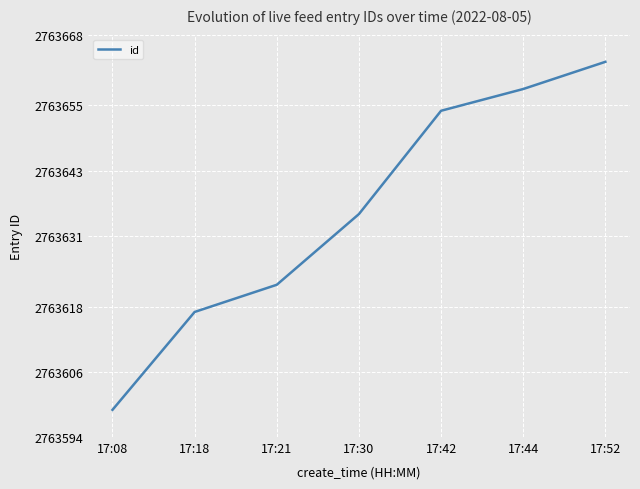

The chart shows a value of 1084336 at 17:44. True or false?

False